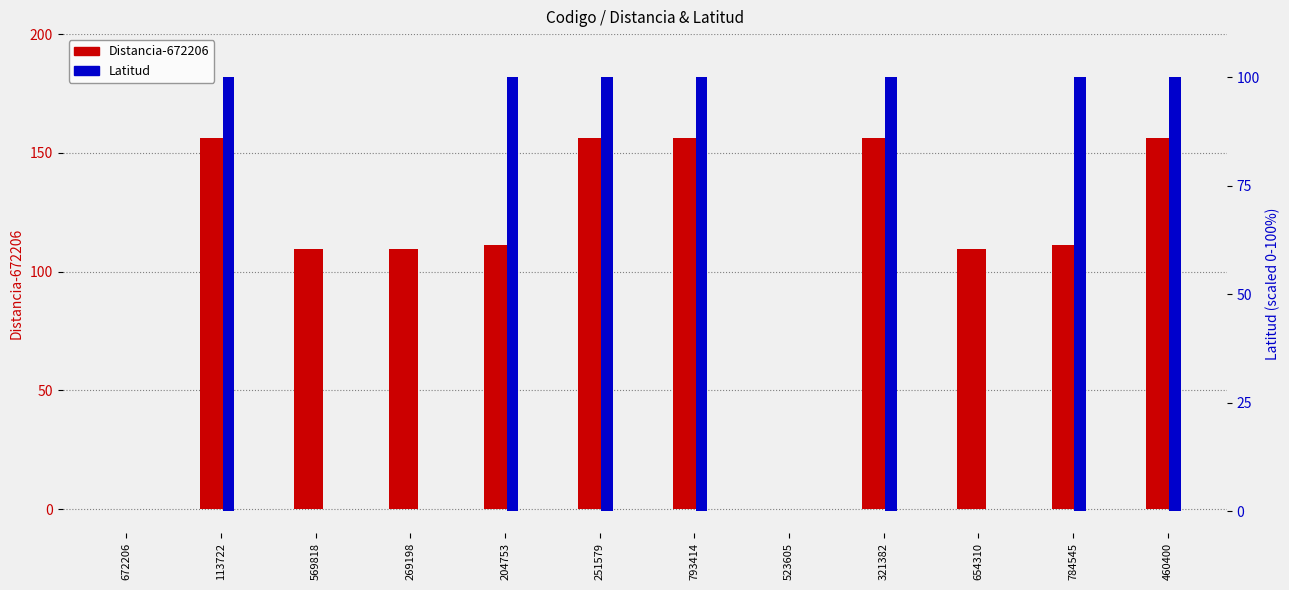

What position from the right is 784545?

2